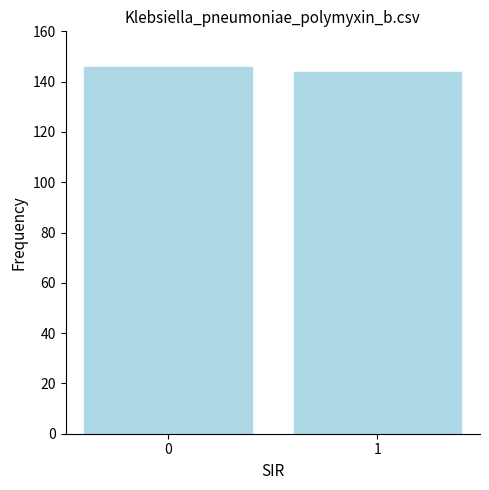

True or false: the data shows 204 at 1.

False